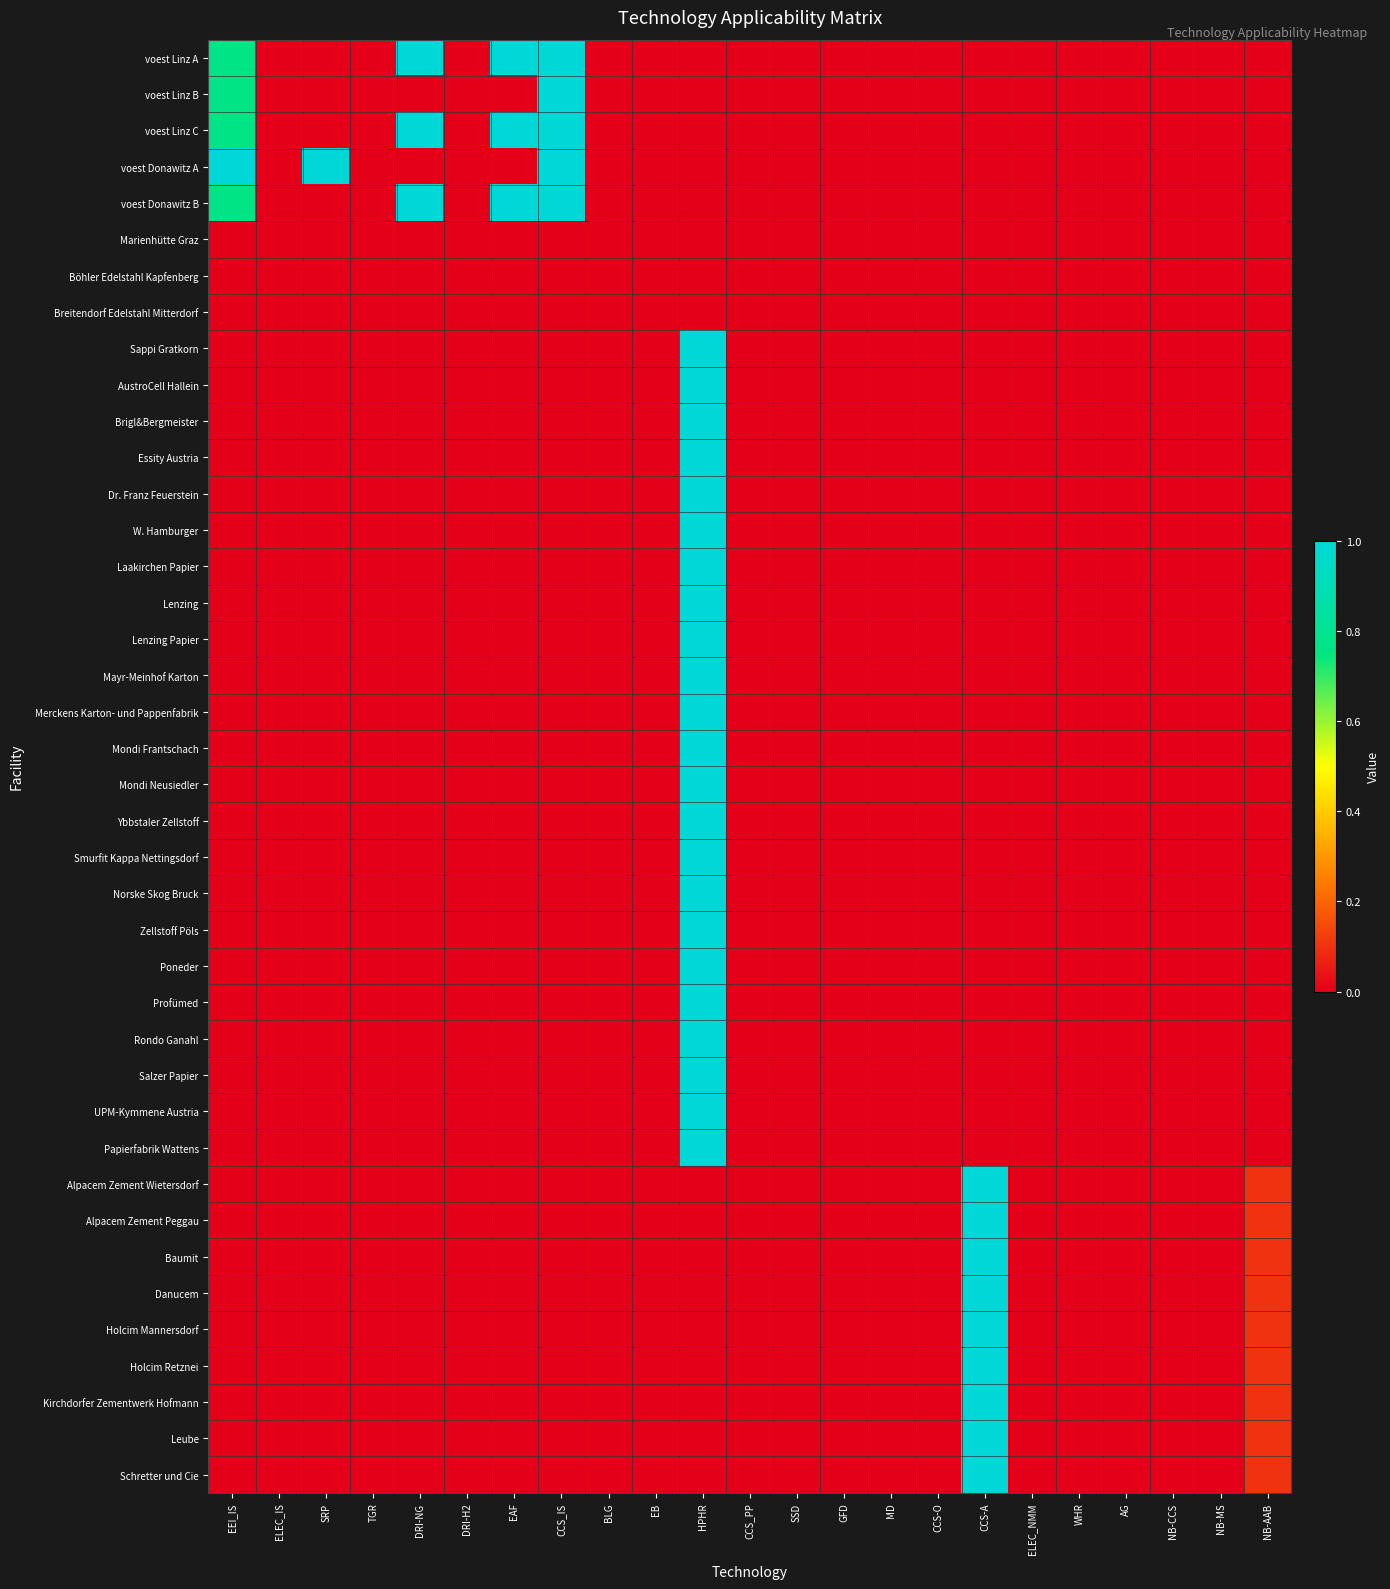

Reading right to left, list all the values displayed in this chart.

voest Linz A: NB-AAB=0.0	NB-MS=0.0	NB-CCS=0.0	AG=0.0	WHR=0.0	ELEC_NMM=0.0	CCS-A=0.0	CCS-O=0.0	MD=0.0	GFD=0.0	SSD=0.0	CCS_PP=0.0	HPHR=0.0	EB=0.0	BLG=0.0	CCS_IS=1.0	EAF=1.0	DRI-H2=0.0	DRI-NG=1.0	TGR=0.0	SRP=0.0	ELEC_IS=0.0	EEI_IS=0.8
voest Linz B: NB-AAB=0.0	NB-MS=0.0	NB-CCS=0.0	AG=0.0	WHR=0.0	ELEC_NMM=0.0	CCS-A=0.0	CCS-O=0.0	MD=0.0	GFD=0.0	SSD=0.0	CCS_PP=0.0	HPHR=0.0	EB=0.0	BLG=0.0	CCS_IS=1.0	EAF=0.0	DRI-H2=0.0	DRI-NG=0.0	TGR=0.0	SRP=0.0	ELEC_IS=0.0	EEI_IS=0.8
voest Linz C: NB-AAB=0.0	NB-MS=0.0	NB-CCS=0.0	AG=0.0	WHR=0.0	ELEC_NMM=0.0	CCS-A=0.0	CCS-O=0.0	MD=0.0	GFD=0.0	SSD=0.0	CCS_PP=0.0	HPHR=0.0	EB=0.0	BLG=0.0	CCS_IS=1.0	EAF=1.0	DRI-H2=0.0	DRI-NG=1.0	TGR=0.0	SRP=0.0	ELEC_IS=0.0	EEI_IS=0.8
voest Donawitz A: NB-AAB=0.0	NB-MS=0.0	NB-CCS=0.0	AG=0.0	WHR=0.0	ELEC_NMM=0.0	CCS-A=0.0	CCS-O=0.0	MD=0.0	GFD=0.0	SSD=0.0	CCS_PP=0.0	HPHR=0.0	EB=0.0	BLG=0.0	CCS_IS=1.0	EAF=0.0	DRI-H2=0.0	DRI-NG=0.0	TGR=0.0	SRP=1.0	ELEC_IS=0.0	EEI_IS=1.0
voest Donawitz B: NB-AAB=0.0	NB-MS=0.0	NB-CCS=0.0	AG=0.0	WHR=0.0	ELEC_NMM=0.0	CCS-A=0.0	CCS-O=0.0	MD=0.0	GFD=0.0	SSD=0.0	CCS_PP=0.0	HPHR=0.0	EB=0.0	BLG=0.0	CCS_IS=1.0	EAF=1.0	DRI-H2=0.0	DRI-NG=1.0	TGR=0.0	SRP=0.0	ELEC_IS=0.0	EEI_IS=0.8
Marienhütte Graz: NB-AAB=0.0	NB-MS=0.0	NB-CCS=0.0	AG=0.0	WHR=0.0	ELEC_NMM=0.0	CCS-A=0.0	CCS-O=0.0	MD=0.0	GFD=0.0	SSD=0.0	CCS_PP=0.0	HPHR=0.0	EB=0.0	BLG=0.0	CCS_IS=0.0	EAF=0.0	DRI-H2=0.0	DRI-NG=0.0	TGR=0.0	SRP=0.0	ELEC_IS=0.0	EEI_IS=0.0
Böhler Edelstahl Kapfenberg: NB-AAB=0.0	NB-MS=0.0	NB-CCS=0.0	AG=0.0	WHR=0.0	ELEC_NMM=0.0	CCS-A=0.0	CCS-O=0.0	MD=0.0	GFD=0.0	SSD=0.0	CCS_PP=0.0	HPHR=0.0	EB=0.0	BLG=0.0	CCS_IS=0.0	EAF=0.0	DRI-H2=0.0	DRI-NG=0.0	TGR=0.0	SRP=0.0	ELEC_IS=0.0	EEI_IS=0.0
Breitendorf Edelstahl Mitterdorf: NB-AAB=0.0	NB-MS=0.0	NB-CCS=0.0	AG=0.0	WHR=0.0	ELEC_NMM=0.0	CCS-A=0.0	CCS-O=0.0	MD=0.0	GFD=0.0	SSD=0.0	CCS_PP=0.0	HPHR=0.0	EB=0.0	BLG=0.0	CCS_IS=0.0	EAF=0.0	DRI-H2=0.0	DRI-NG=0.0	TGR=0.0	SRP=0.0	ELEC_IS=0.0	EEI_IS=0.0
Sappi Gratkorn: NB-AAB=0.0	NB-MS=0.0	NB-CCS=0.0	AG=0.0	WHR=0.0	ELEC_NMM=0.0	CCS-A=0.0	CCS-O=0.0	MD=0.0	GFD=0.0	SSD=0.0	CCS_PP=0.0	HPHR=1.0	EB=0.0	BLG=0.0	CCS_IS=0.0	EAF=0.0	DRI-H2=0.0	DRI-NG=0.0	TGR=0.0	SRP=0.0	ELEC_IS=0.0	EEI_IS=0.0
AustroCell Hallein: NB-AAB=0.0	NB-MS=0.0	NB-CCS=0.0	AG=0.0	WHR=0.0	ELEC_NMM=0.0	CCS-A=0.0	CCS-O=0.0	MD=0.0	GFD=0.0	SSD=0.0	CCS_PP=0.0	HPHR=1.0	EB=0.0	BLG=0.0	CCS_IS=0.0	EAF=0.0	DRI-H2=0.0	DRI-NG=0.0	TGR=0.0	SRP=0.0	ELEC_IS=0.0	EEI_IS=0.0
Brigl&Bergmeister: NB-AAB=0.0	NB-MS=0.0	NB-CCS=0.0	AG=0.0	WHR=0.0	ELEC_NMM=0.0	CCS-A=0.0	CCS-O=0.0	MD=0.0	GFD=0.0	SSD=0.0	CCS_PP=0.0	HPHR=1.0	EB=0.0	BLG=0.0	CCS_IS=0.0	EAF=0.0	DRI-H2=0.0	DRI-NG=0.0	TGR=0.0	SRP=0.0	ELEC_IS=0.0	EEI_IS=0.0
Essity Austria: NB-AAB=0.0	NB-MS=0.0	NB-CCS=0.0	AG=0.0	WHR=0.0	ELEC_NMM=0.0	CCS-A=0.0	CCS-O=0.0	MD=0.0	GFD=0.0	SSD=0.0	CCS_PP=0.0	HPHR=1.0	EB=0.0	BLG=0.0	CCS_IS=0.0	EAF=0.0	DRI-H2=0.0	DRI-NG=0.0	TGR=0.0	SRP=0.0	ELEC_IS=0.0	EEI_IS=0.0
Dr. Franz Feuerstein: NB-AAB=0.0	NB-MS=0.0	NB-CCS=0.0	AG=0.0	WHR=0.0	ELEC_NMM=0.0	CCS-A=0.0	CCS-O=0.0	MD=0.0	GFD=0.0	SSD=0.0	CCS_PP=0.0	HPHR=1.0	EB=0.0	BLG=0.0	CCS_IS=0.0	EAF=0.0	DRI-H2=0.0	DRI-NG=0.0	TGR=0.0	SRP=0.0	ELEC_IS=0.0	EEI_IS=0.0
W. Hamburger: NB-AAB=0.0	NB-MS=0.0	NB-CCS=0.0	AG=0.0	WHR=0.0	ELEC_NMM=0.0	CCS-A=0.0	CCS-O=0.0	MD=0.0	GFD=0.0	SSD=0.0	CCS_PP=0.0	HPHR=1.0	EB=0.0	BLG=0.0	CCS_IS=0.0	EAF=0.0	DRI-H2=0.0	DRI-NG=0.0	TGR=0.0	SRP=0.0	ELEC_IS=0.0	EEI_IS=0.0
Laakirchen Papier: NB-AAB=0.0	NB-MS=0.0	NB-CCS=0.0	AG=0.0	WHR=0.0	ELEC_NMM=0.0	CCS-A=0.0	CCS-O=0.0	MD=0.0	GFD=0.0	SSD=0.0	CCS_PP=0.0	HPHR=1.0	EB=0.0	BLG=0.0	CCS_IS=0.0	EAF=0.0	DRI-H2=0.0	DRI-NG=0.0	TGR=0.0	SRP=0.0	ELEC_IS=0.0	EEI_IS=0.0
Lenzing: NB-AAB=0.0	NB-MS=0.0	NB-CCS=0.0	AG=0.0	WHR=0.0	ELEC_NMM=0.0	CCS-A=0.0	CCS-O=0.0	MD=0.0	GFD=0.0	SSD=0.0	CCS_PP=0.0	HPHR=1.0	EB=0.0	BLG=0.0	CCS_IS=0.0	EAF=0.0	DRI-H2=0.0	DRI-NG=0.0	TGR=0.0	SRP=0.0	ELEC_IS=0.0	EEI_IS=0.0
Lenzing Papier: NB-AAB=0.0	NB-MS=0.0	NB-CCS=0.0	AG=0.0	WHR=0.0	ELEC_NMM=0.0	CCS-A=0.0	CCS-O=0.0	MD=0.0	GFD=0.0	SSD=0.0	CCS_PP=0.0	HPHR=1.0	EB=0.0	BLG=0.0	CCS_IS=0.0	EAF=0.0	DRI-H2=0.0	DRI-NG=0.0	TGR=0.0	SRP=0.0	ELEC_IS=0.0	EEI_IS=0.0
Mayr-Meinhof Karton: NB-AAB=0.0	NB-MS=0.0	NB-CCS=0.0	AG=0.0	WHR=0.0	ELEC_NMM=0.0	CCS-A=0.0	CCS-O=0.0	MD=0.0	GFD=0.0	SSD=0.0	CCS_PP=0.0	HPHR=1.0	EB=0.0	BLG=0.0	CCS_IS=0.0	EAF=0.0	DRI-H2=0.0	DRI-NG=0.0	TGR=0.0	SRP=0.0	ELEC_IS=0.0	EEI_IS=0.0
Merckens Karton- und Pappenfabrik: NB-AAB=0.0	NB-MS=0.0	NB-CCS=0.0	AG=0.0	WHR=0.0	ELEC_NMM=0.0	CCS-A=0.0	CCS-O=0.0	MD=0.0	GFD=0.0	SSD=0.0	CCS_PP=0.0	HPHR=1.0	EB=0.0	BLG=0.0	CCS_IS=0.0	EAF=0.0	DRI-H2=0.0	DRI-NG=0.0	TGR=0.0	SRP=0.0	ELEC_IS=0.0	EEI_IS=0.0
Mondi Frantschach: NB-AAB=0.0	NB-MS=0.0	NB-CCS=0.0	AG=0.0	WHR=0.0	ELEC_NMM=0.0	CCS-A=0.0	CCS-O=0.0	MD=0.0	GFD=0.0	SSD=0.0	CCS_PP=0.0	HPHR=1.0	EB=0.0	BLG=0.0	CCS_IS=0.0	EAF=0.0	DRI-H2=0.0	DRI-NG=0.0	TGR=0.0	SRP=0.0	ELEC_IS=0.0	EEI_IS=0.0
Mondi Neusiedler: NB-AAB=0.0	NB-MS=0.0	NB-CCS=0.0	AG=0.0	WHR=0.0	ELEC_NMM=0.0	CCS-A=0.0	CCS-O=0.0	MD=0.0	GFD=0.0	SSD=0.0	CCS_PP=0.0	HPHR=1.0	EB=0.0	BLG=0.0	CCS_IS=0.0	EAF=0.0	DRI-H2=0.0	DRI-NG=0.0	TGR=0.0	SRP=0.0	ELEC_IS=0.0	EEI_IS=0.0
Ybbstaler Zellstoff: NB-AAB=0.0	NB-MS=0.0	NB-CCS=0.0	AG=0.0	WHR=0.0	ELEC_NMM=0.0	CCS-A=0.0	CCS-O=0.0	MD=0.0	GFD=0.0	SSD=0.0	CCS_PP=0.0	HPHR=1.0	EB=0.0	BLG=0.0	CCS_IS=0.0	EAF=0.0	DRI-H2=0.0	DRI-NG=0.0	TGR=0.0	SRP=0.0	ELEC_IS=0.0	EEI_IS=0.0
Smurfit Kappa Nettingsdorf: NB-AAB=0.0	NB-MS=0.0	NB-CCS=0.0	AG=0.0	WHR=0.0	ELEC_NMM=0.0	CCS-A=0.0	CCS-O=0.0	MD=0.0	GFD=0.0	SSD=0.0	CCS_PP=0.0	HPHR=1.0	EB=0.0	BLG=0.0	CCS_IS=0.0	EAF=0.0	DRI-H2=0.0	DRI-NG=0.0	TGR=0.0	SRP=0.0	ELEC_IS=0.0	EEI_IS=0.0
Norske Skog Bruck: NB-AAB=0.0	NB-MS=0.0	NB-CCS=0.0	AG=0.0	WHR=0.0	ELEC_NMM=0.0	CCS-A=0.0	CCS-O=0.0	MD=0.0	GFD=0.0	SSD=0.0	CCS_PP=0.0	HPHR=1.0	EB=0.0	BLG=0.0	CCS_IS=0.0	EAF=0.0	DRI-H2=0.0	DRI-NG=0.0	TGR=0.0	SRP=0.0	ELEC_IS=0.0	EEI_IS=0.0
Zellstoff Pöls: NB-AAB=0.0	NB-MS=0.0	NB-CCS=0.0	AG=0.0	WHR=0.0	ELEC_NMM=0.0	CCS-A=0.0	CCS-O=0.0	MD=0.0	GFD=0.0	SSD=0.0	CCS_PP=0.0	HPHR=1.0	EB=0.0	BLG=0.0	CCS_IS=0.0	EAF=0.0	DRI-H2=0.0	DRI-NG=0.0	TGR=0.0	SRP=0.0	ELEC_IS=0.0	EEI_IS=0.0
Poneder: NB-AAB=0.0	NB-MS=0.0	NB-CCS=0.0	AG=0.0	WHR=0.0	ELEC_NMM=0.0	CCS-A=0.0	CCS-O=0.0	MD=0.0	GFD=0.0	SSD=0.0	CCS_PP=0.0	HPHR=1.0	EB=0.0	BLG=0.0	CCS_IS=0.0	EAF=0.0	DRI-H2=0.0	DRI-NG=0.0	TGR=0.0	SRP=0.0	ELEC_IS=0.0	EEI_IS=0.0
Profümed: NB-AAB=0.0	NB-MS=0.0	NB-CCS=0.0	AG=0.0	WHR=0.0	ELEC_NMM=0.0	CCS-A=0.0	CCS-O=0.0	MD=0.0	GFD=0.0	SSD=0.0	CCS_PP=0.0	HPHR=1.0	EB=0.0	BLG=0.0	CCS_IS=0.0	EAF=0.0	DRI-H2=0.0	DRI-NG=0.0	TGR=0.0	SRP=0.0	ELEC_IS=0.0	EEI_IS=0.0
Rondo Ganahl: NB-AAB=0.0	NB-MS=0.0	NB-CCS=0.0	AG=0.0	WHR=0.0	ELEC_NMM=0.0	CCS-A=0.0	CCS-O=0.0	MD=0.0	GFD=0.0	SSD=0.0	CCS_PP=0.0	HPHR=1.0	EB=0.0	BLG=0.0	CCS_IS=0.0	EAF=0.0	DRI-H2=0.0	DRI-NG=0.0	TGR=0.0	SRP=0.0	ELEC_IS=0.0	EEI_IS=0.0
Salzer Papier: NB-AAB=0.0	NB-MS=0.0	NB-CCS=0.0	AG=0.0	WHR=0.0	ELEC_NMM=0.0	CCS-A=0.0	CCS-O=0.0	MD=0.0	GFD=0.0	SSD=0.0	CCS_PP=0.0	HPHR=1.0	EB=0.0	BLG=0.0	CCS_IS=0.0	EAF=0.0	DRI-H2=0.0	DRI-NG=0.0	TGR=0.0	SRP=0.0	ELEC_IS=0.0	EEI_IS=0.0
UPM-Kymmene Austria: NB-AAB=0.0	NB-MS=0.0	NB-CCS=0.0	AG=0.0	WHR=0.0	ELEC_NMM=0.0	CCS-A=0.0	CCS-O=0.0	MD=0.0	GFD=0.0	SSD=0.0	CCS_PP=0.0	HPHR=1.0	EB=0.0	BLG=0.0	CCS_IS=0.0	EAF=0.0	DRI-H2=0.0	DRI-NG=0.0	TGR=0.0	SRP=0.0	ELEC_IS=0.0	EEI_IS=0.0
Papierfabrik Wattens: NB-AAB=0.0	NB-MS=0.0	NB-CCS=0.0	AG=0.0	WHR=0.0	ELEC_NMM=0.0	CCS-A=0.0	CCS-O=0.0	MD=0.0	GFD=0.0	SSD=0.0	CCS_PP=0.0	HPHR=1.0	EB=0.0	BLG=0.0	CCS_IS=0.0	EAF=0.0	DRI-H2=0.0	DRI-NG=0.0	TGR=0.0	SRP=0.0	ELEC_IS=0.0	EEI_IS=0.0
Alpacem Zement Wietersdorf: NB-AAB=0.1	NB-MS=0.0	NB-CCS=0.0	AG=0.0	WHR=0.0	ELEC_NMM=0.0	CCS-A=1.0	CCS-O=0.0	MD=0.0	GFD=0.0	SSD=0.0	CCS_PP=0.0	HPHR=0.0	EB=0.0	BLG=0.0	CCS_IS=0.0	EAF=0.0	DRI-H2=0.0	DRI-NG=0.0	TGR=0.0	SRP=0.0	ELEC_IS=0.0	EEI_IS=0.0
Alpacem Zement Peggau: NB-AAB=0.1	NB-MS=0.0	NB-CCS=0.0	AG=0.0	WHR=0.0	ELEC_NMM=0.0	CCS-A=1.0	CCS-O=0.0	MD=0.0	GFD=0.0	SSD=0.0	CCS_PP=0.0	HPHR=0.0	EB=0.0	BLG=0.0	CCS_IS=0.0	EAF=0.0	DRI-H2=0.0	DRI-NG=0.0	TGR=0.0	SRP=0.0	ELEC_IS=0.0	EEI_IS=0.0
Baumit: NB-AAB=0.1	NB-MS=0.0	NB-CCS=0.0	AG=0.0	WHR=0.0	ELEC_NMM=0.0	CCS-A=1.0	CCS-O=0.0	MD=0.0	GFD=0.0	SSD=0.0	CCS_PP=0.0	HPHR=0.0	EB=0.0	BLG=0.0	CCS_IS=0.0	EAF=0.0	DRI-H2=0.0	DRI-NG=0.0	TGR=0.0	SRP=0.0	ELEC_IS=0.0	EEI_IS=0.0
Danucem: NB-AAB=0.1	NB-MS=0.0	NB-CCS=0.0	AG=0.0	WHR=0.0	ELEC_NMM=0.0	CCS-A=1.0	CCS-O=0.0	MD=0.0	GFD=0.0	SSD=0.0	CCS_PP=0.0	HPHR=0.0	EB=0.0	BLG=0.0	CCS_IS=0.0	EAF=0.0	DRI-H2=0.0	DRI-NG=0.0	TGR=0.0	SRP=0.0	ELEC_IS=0.0	EEI_IS=0.0
Holcim Mannersdorf: NB-AAB=0.1	NB-MS=0.0	NB-CCS=0.0	AG=0.0	WHR=0.0	ELEC_NMM=0.0	CCS-A=1.0	CCS-O=0.0	MD=0.0	GFD=0.0	SSD=0.0	CCS_PP=0.0	HPHR=0.0	EB=0.0	BLG=0.0	CCS_IS=0.0	EAF=0.0	DRI-H2=0.0	DRI-NG=0.0	TGR=0.0	SRP=0.0	ELEC_IS=0.0	EEI_IS=0.0
Holcim Retznei: NB-AAB=0.1	NB-MS=0.0	NB-CCS=0.0	AG=0.0	WHR=0.0	ELEC_NMM=0.0	CCS-A=1.0	CCS-O=0.0	MD=0.0	GFD=0.0	SSD=0.0	CCS_PP=0.0	HPHR=0.0	EB=0.0	BLG=0.0	CCS_IS=0.0	EAF=0.0	DRI-H2=0.0	DRI-NG=0.0	TGR=0.0	SRP=0.0	ELEC_IS=0.0	EEI_IS=0.0
Kirchdorfer Zementwerk Hofmann: NB-AAB=0.1	NB-MS=0.0	NB-CCS=0.0	AG=0.0	WHR=0.0	ELEC_NMM=0.0	CCS-A=1.0	CCS-O=0.0	MD=0.0	GFD=0.0	SSD=0.0	CCS_PP=0.0	HPHR=0.0	EB=0.0	BLG=0.0	CCS_IS=0.0	EAF=0.0	DRI-H2=0.0	DRI-NG=0.0	TGR=0.0	SRP=0.0	ELEC_IS=0.0	EEI_IS=0.0
Leube: NB-AAB=0.1	NB-MS=0.0	NB-CCS=0.0	AG=0.0	WHR=0.0	ELEC_NMM=0.0	CCS-A=1.0	CCS-O=0.0	MD=0.0	GFD=0.0	SSD=0.0	CCS_PP=0.0	HPHR=0.0	EB=0.0	BLG=0.0	CCS_IS=0.0	EAF=0.0	DRI-H2=0.0	DRI-NG=0.0	TGR=0.0	SRP=0.0	ELEC_IS=0.0	EEI_IS=0.0
Schretter und Cie: NB-AAB=0.1	NB-MS=0.0	NB-CCS=0.0	AG=0.0	WHR=0.0	ELEC_NMM=0.0	CCS-A=1.0	CCS-O=0.0	MD=0.0	GFD=0.0	SSD=0.0	CCS_PP=0.0	HPHR=0.0	EB=0.0	BLG=0.0	CCS_IS=0.0	EAF=0.0	DRI-H2=0.0	DRI-NG=0.0	TGR=0.0	SRP=0.0	ELEC_IS=0.0	EEI_IS=0.0